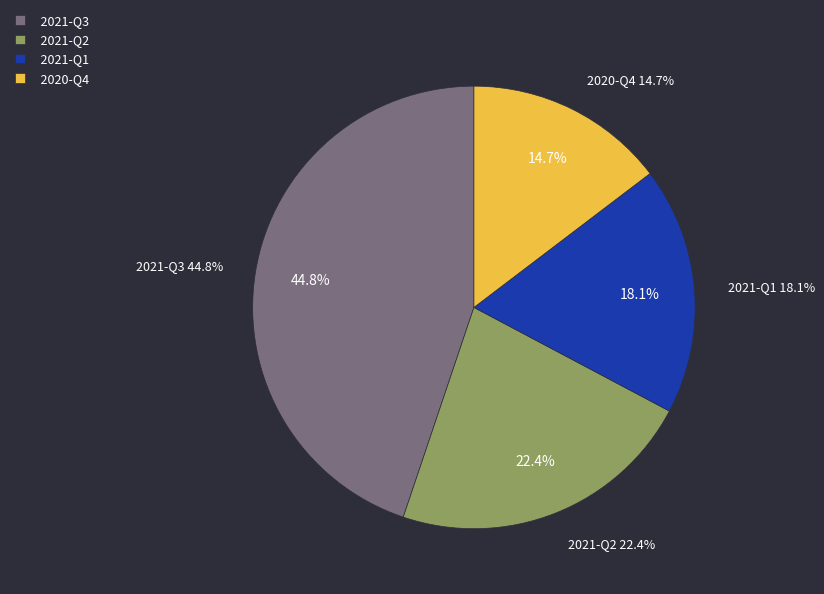

How many segments does this pie chart have?

4